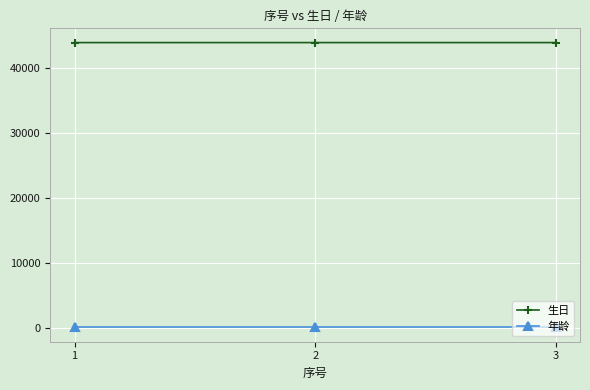

What is the greatest value displayed?

43833